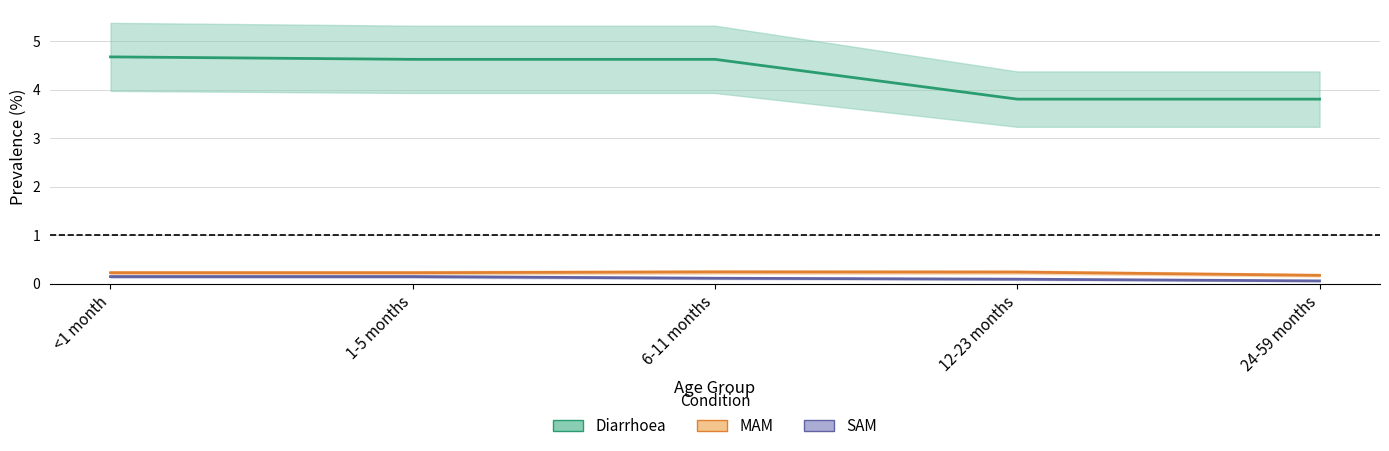

What position from the right is 1-5 months?

4